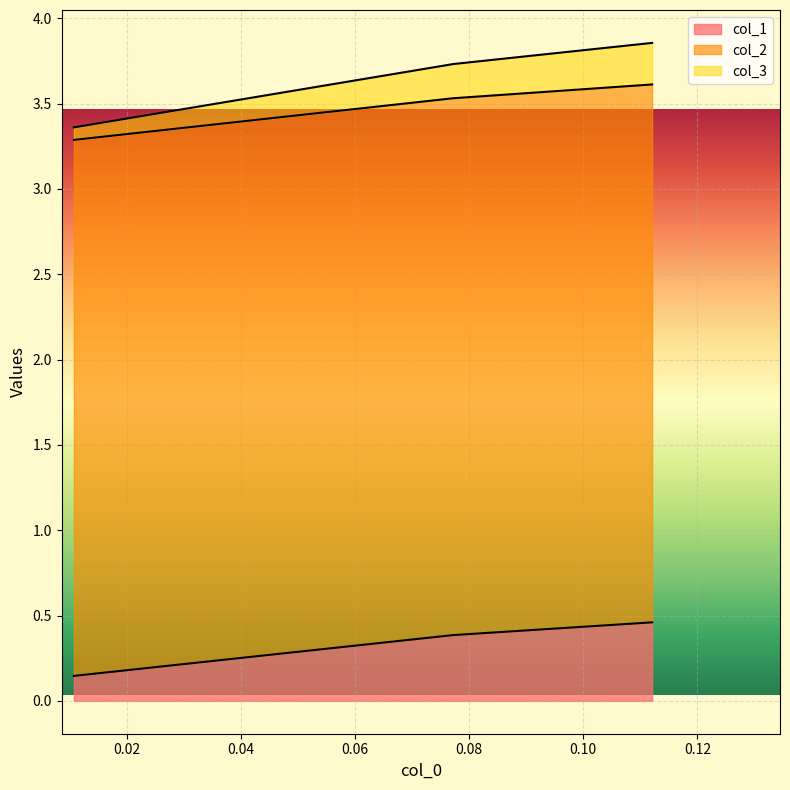

Rank the series at 0.11206896551724121 from lowest to highest value.

col_3, col_1, col_2